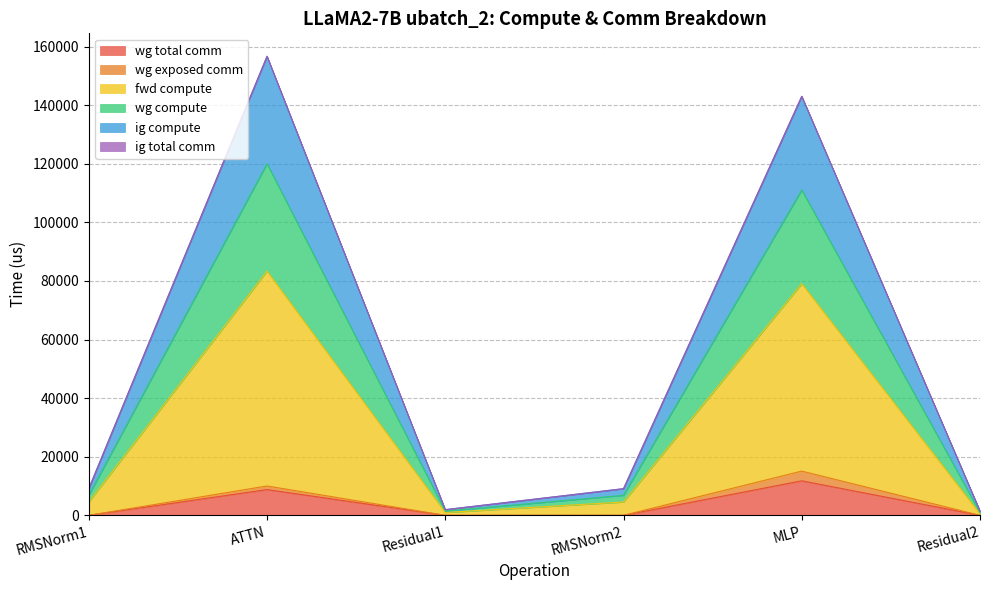

Does the chart have visible grid lines?

Yes